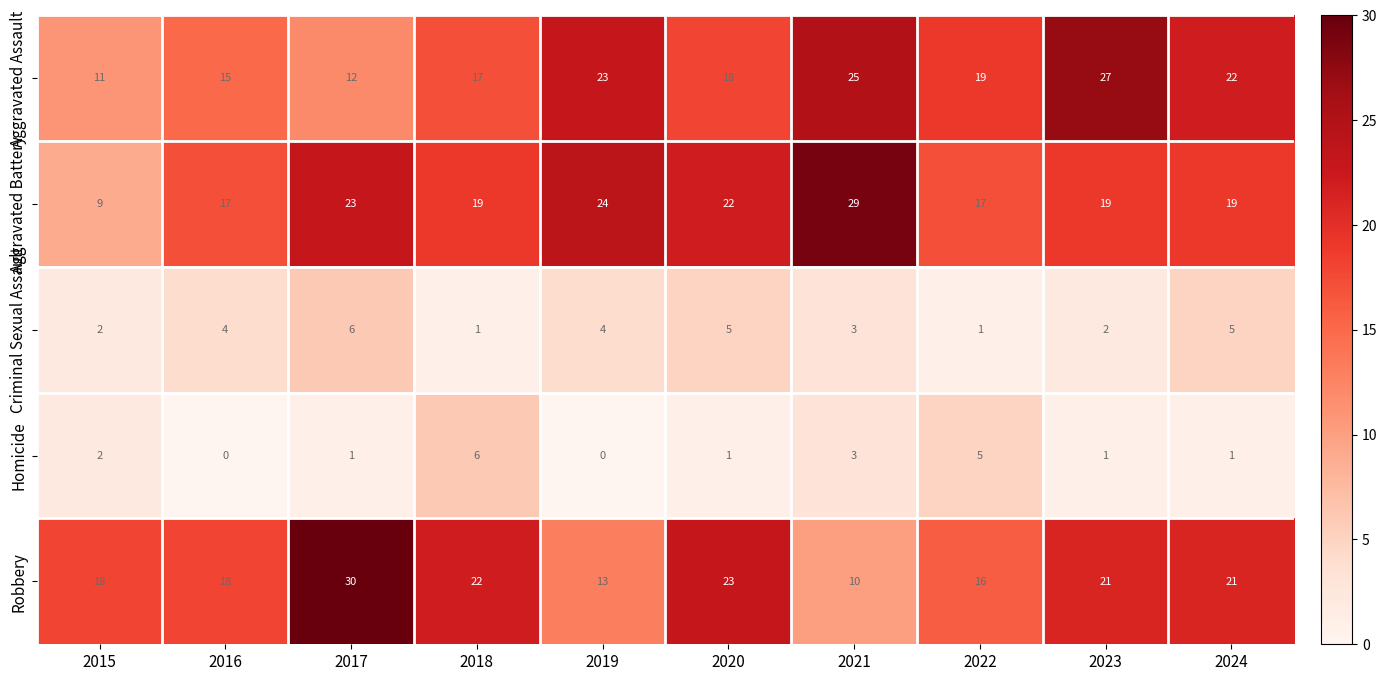

How many series are shown in this chart?

5